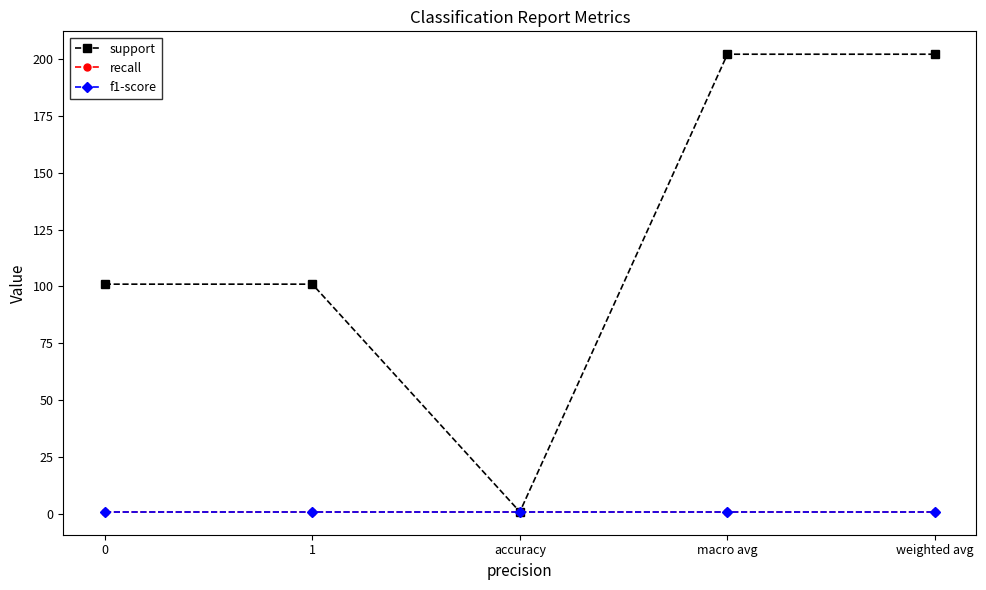

Is this an area chart (filled region under the line)?

No